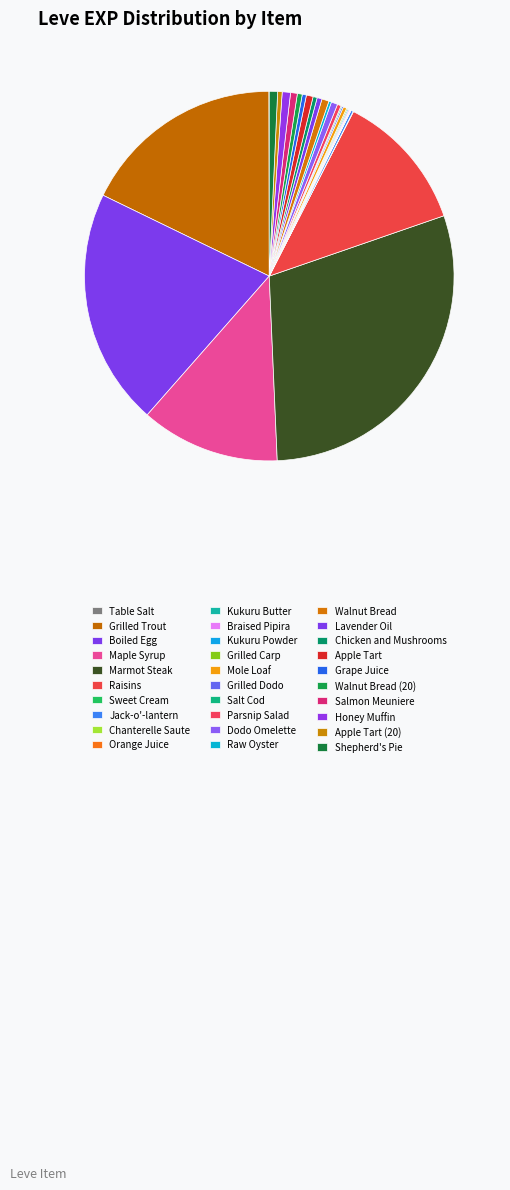

Between Sweet Cream and Maple Syrup, which is larger?

Maple Syrup